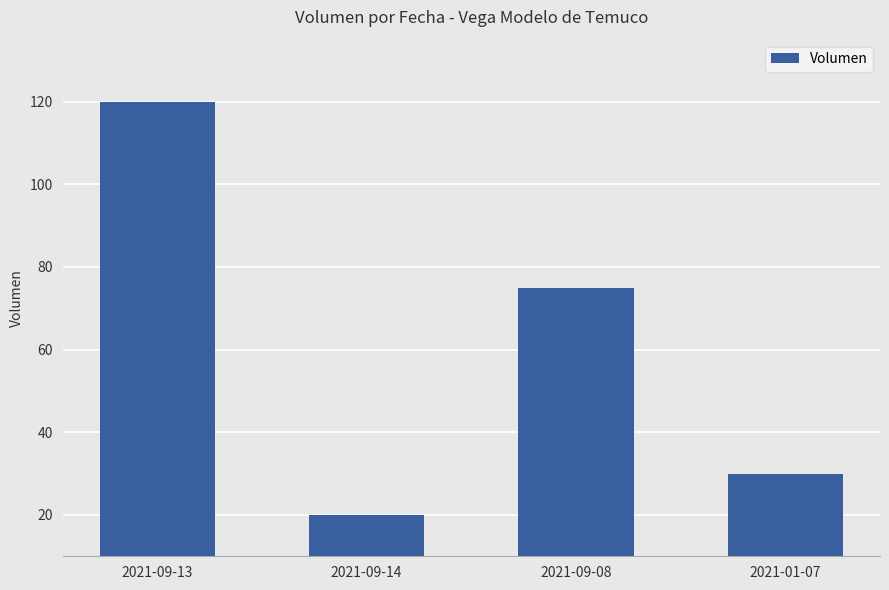

What is the label of the 1st bar from the left?

2021-09-13